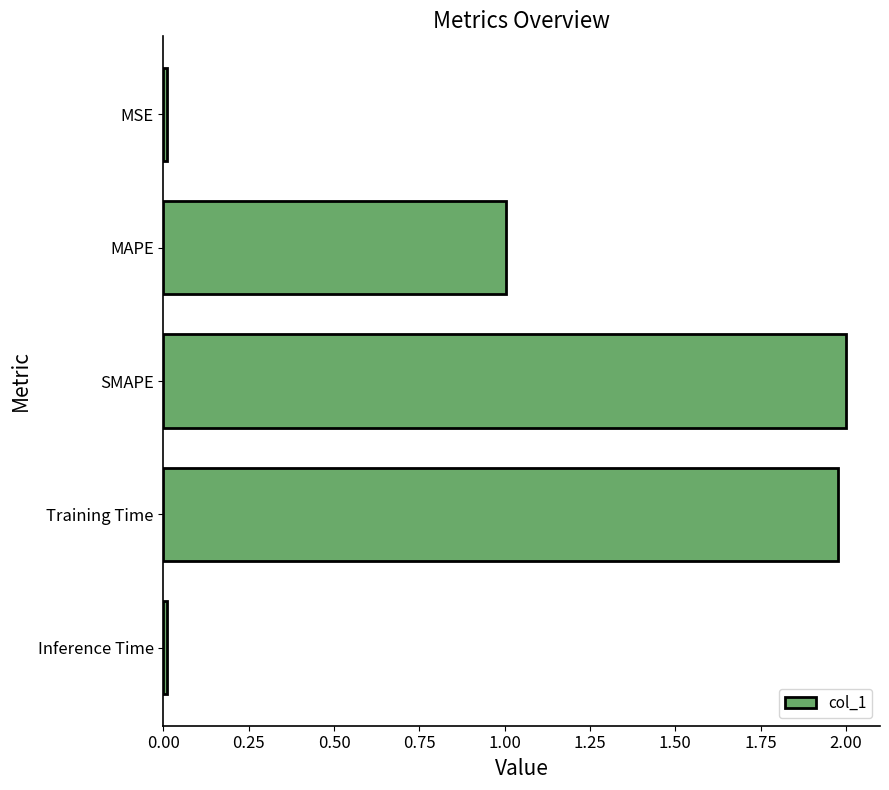

What is the label of the 3rd bar from the top?

SMAPE